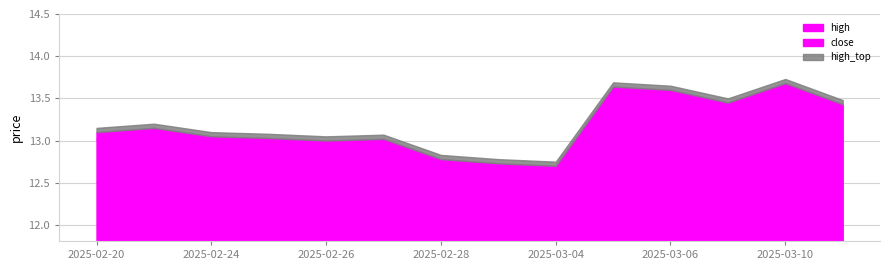

Which series changed the most between 2025-02-28 and 2025-03-05?

high